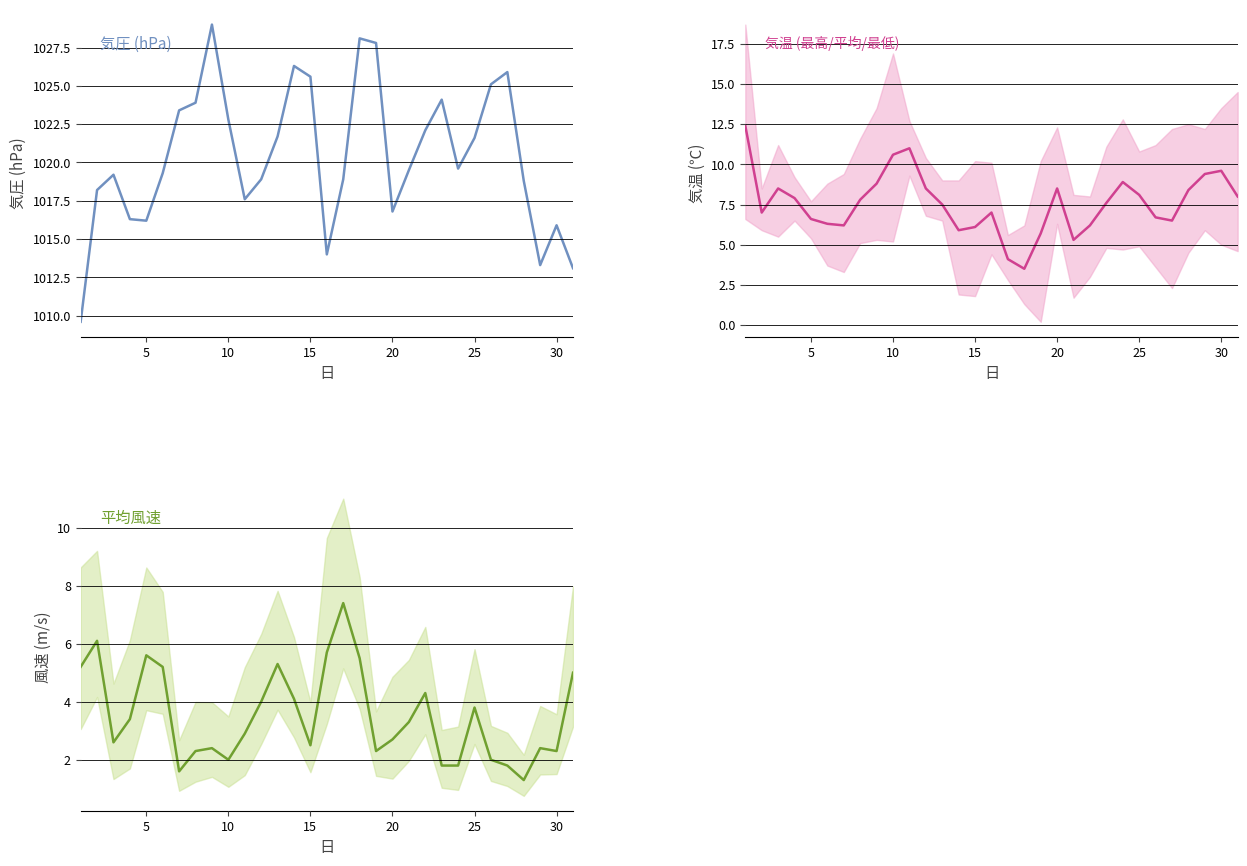

Is it true that 気圧(hPa) equals 686.4 at 15?

False